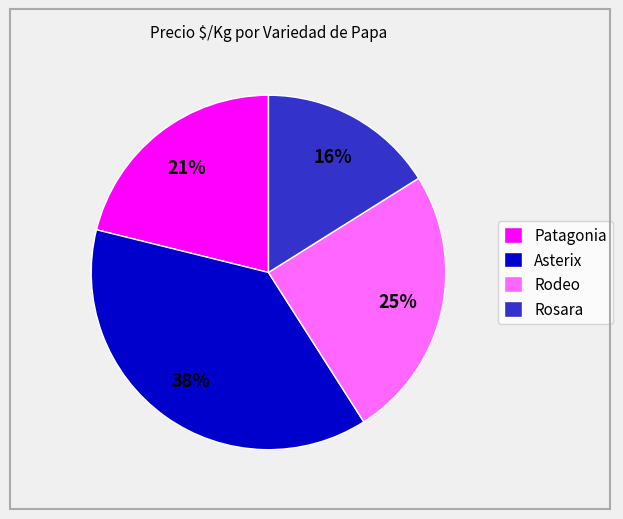

What is the smallest slice in the pie chart?

Rosara